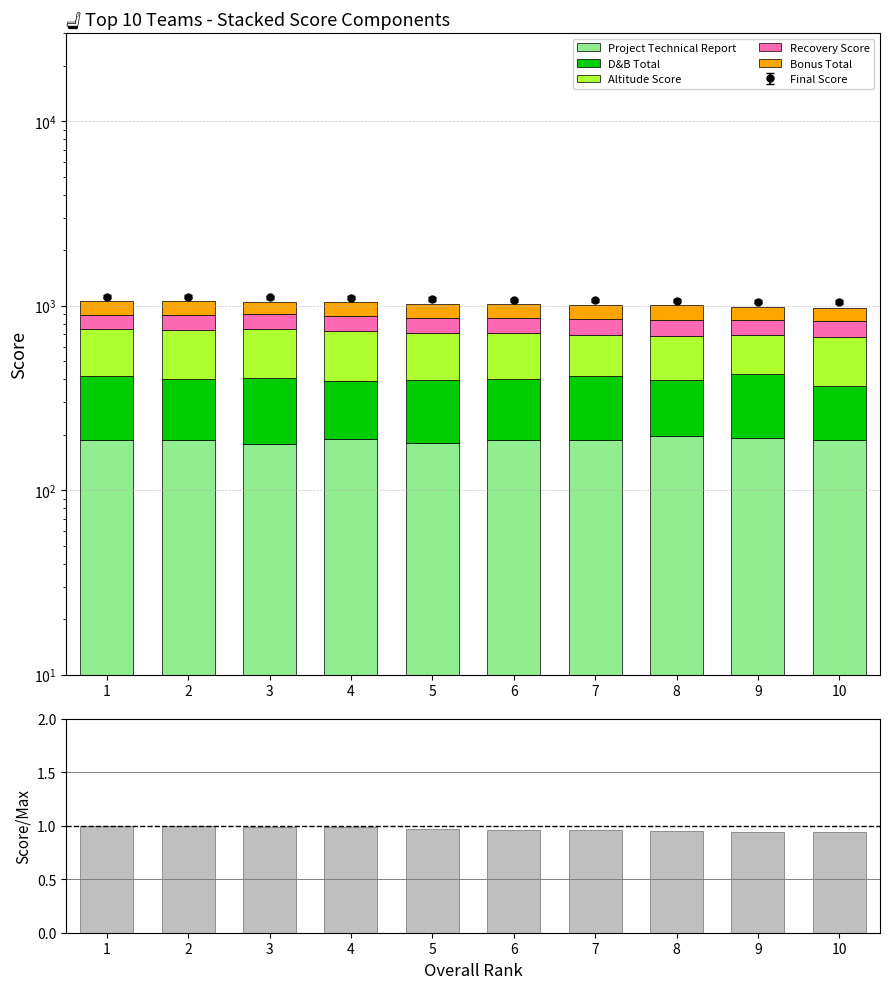

Which series has the largest total across all categories?

Altitude Score